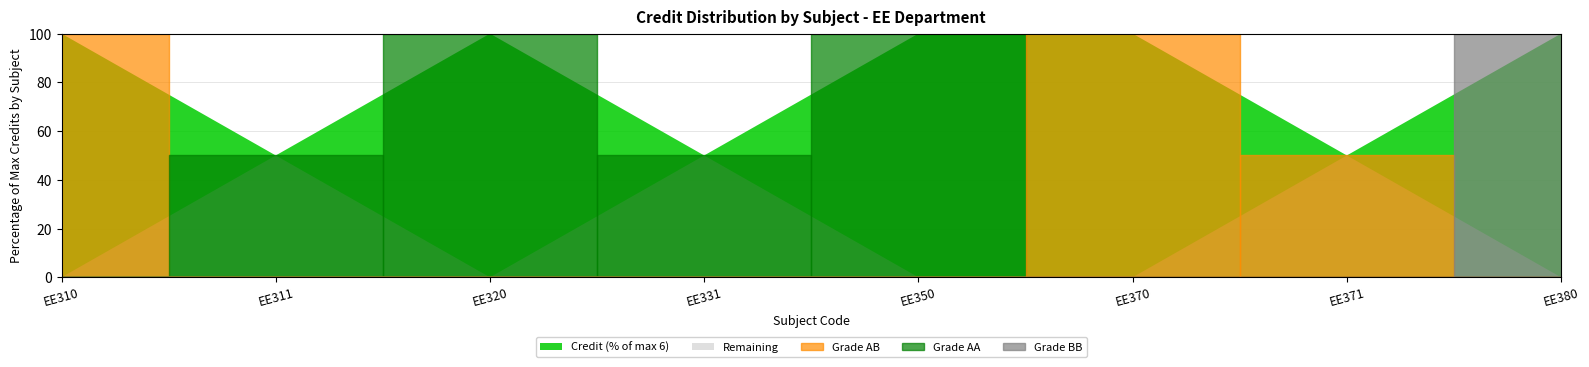

Is it true that the value at EE310 is 6?

True